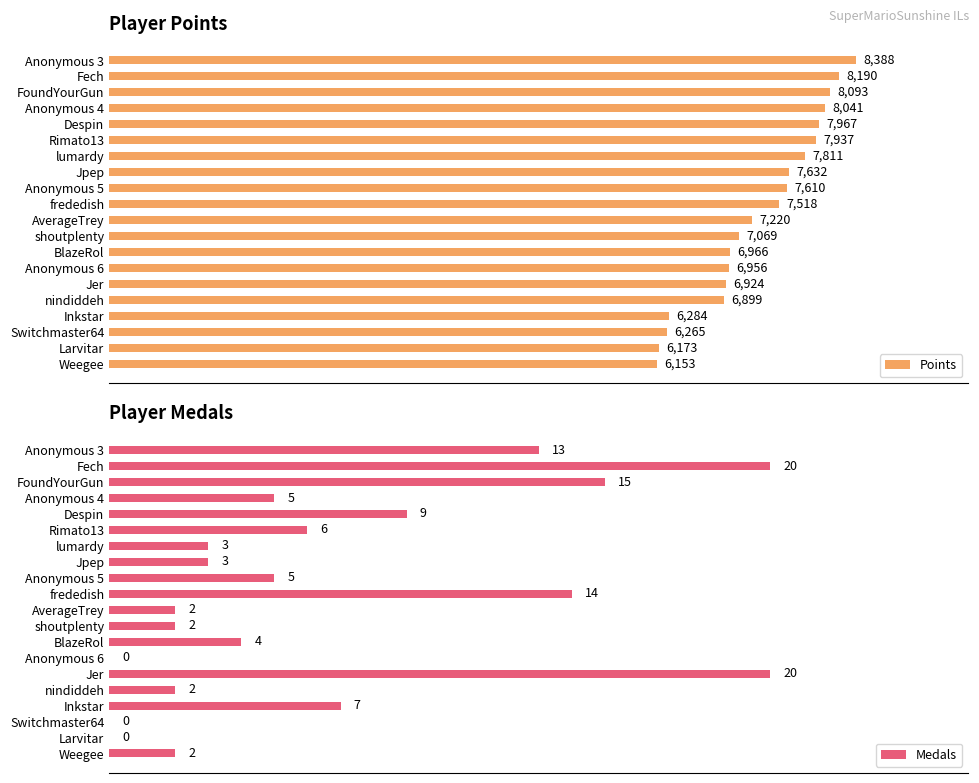

Where is Points nearest to the value 7270?

AverageTrey